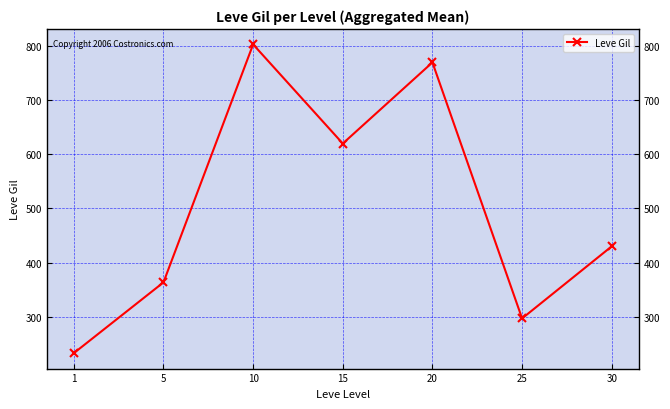

Which label corresponds to the smallest value in the chart?

1